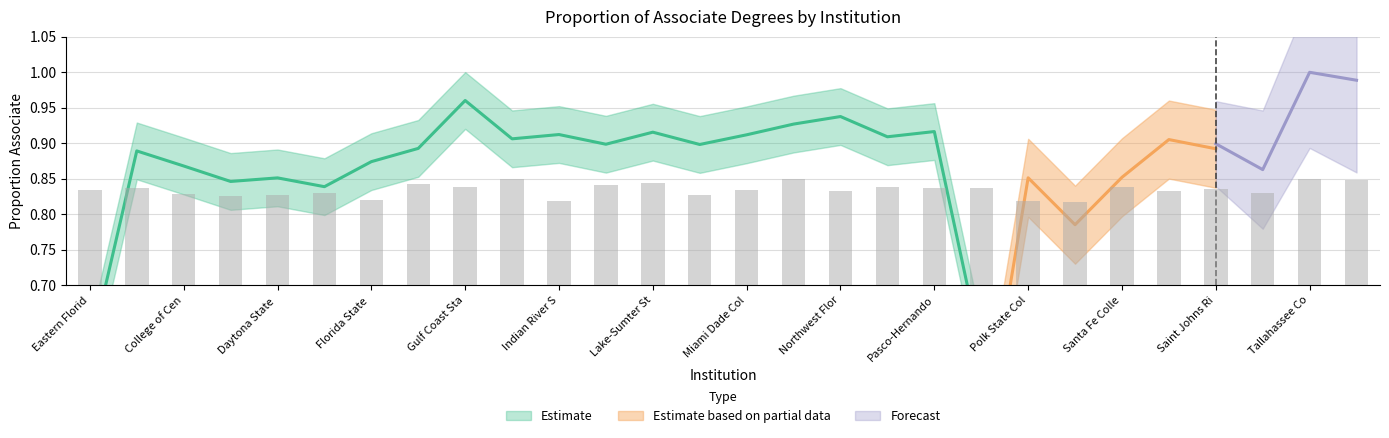

Which has a higher value, The College of the Florida Keys or St Petersburg College?

The College of the Florida Keys